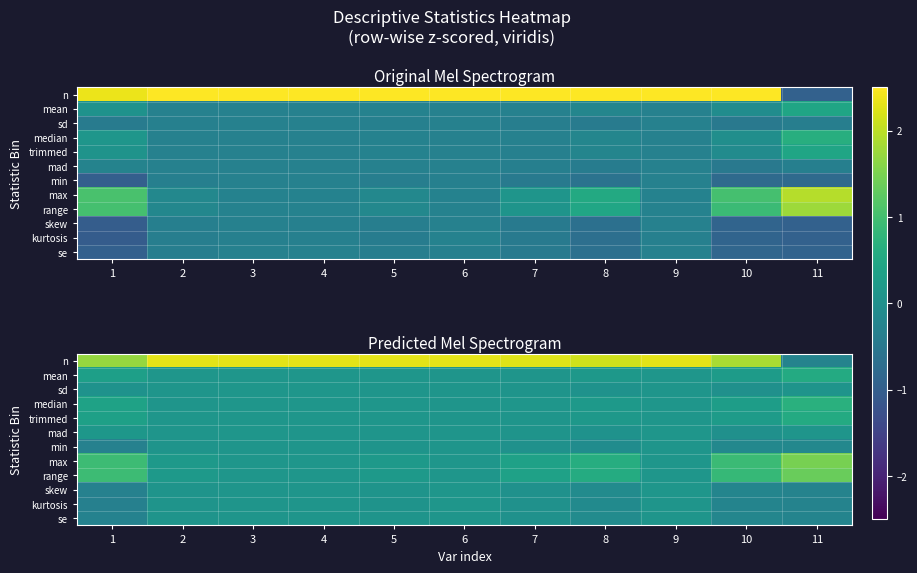

What is the spread (max minus min) of values at 10?

2.1